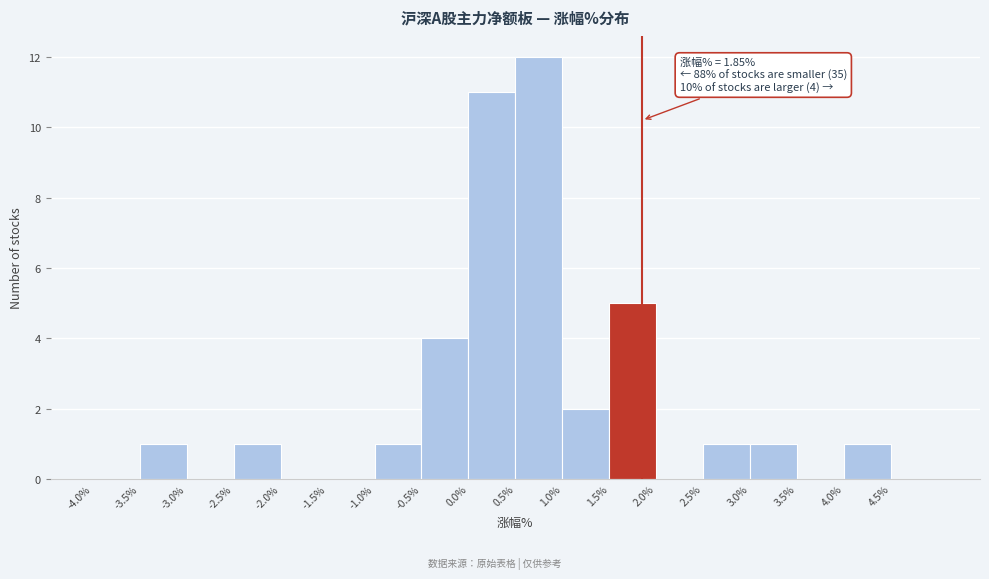

Over which range of the x-axis is the bar tallest?

0.5 to 1.0